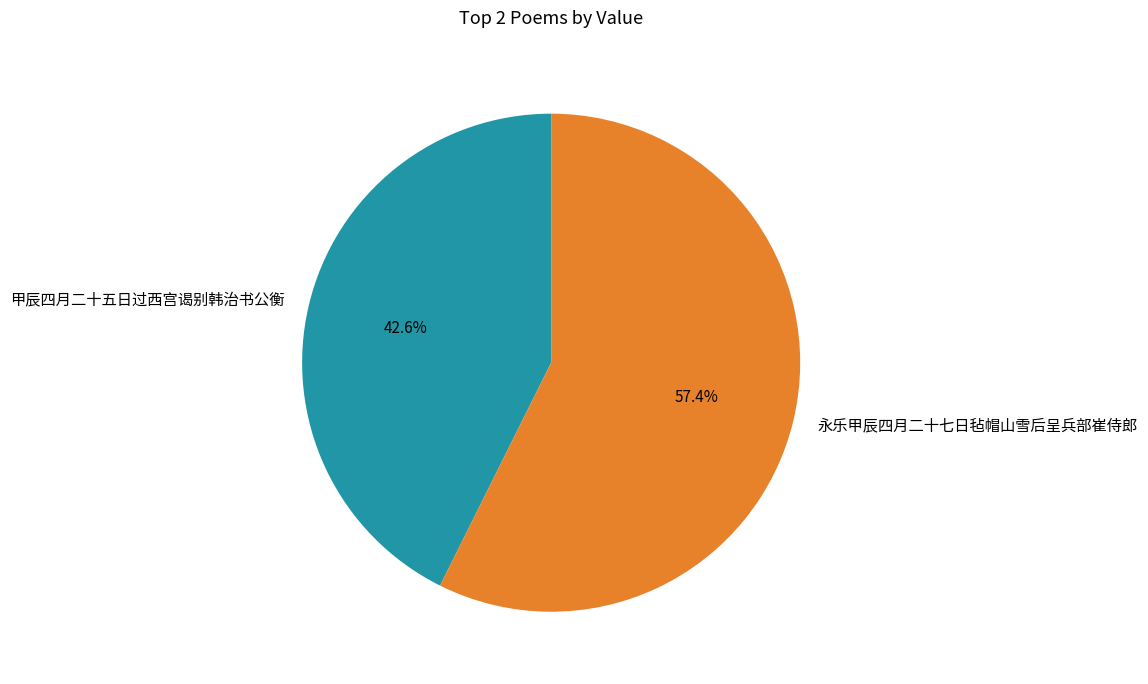

How many slices are in this pie chart?

2